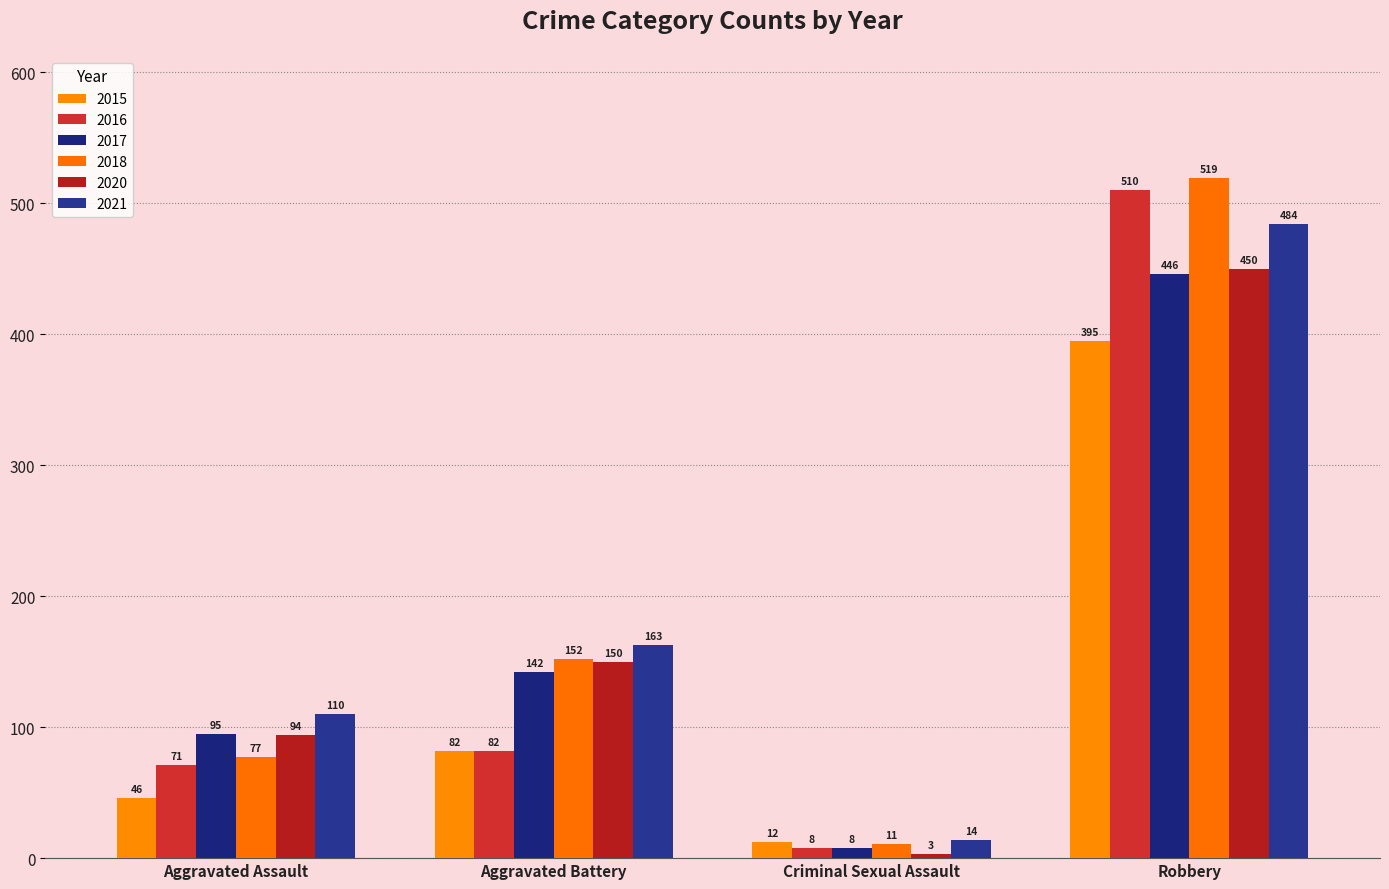

What is the difference between the second highest and minimum values in the 2021 series?

149